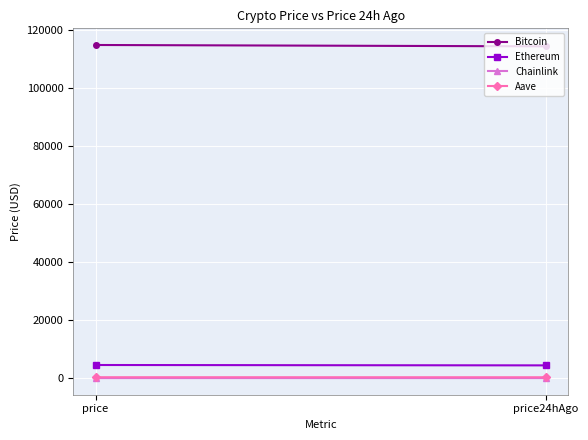

The Chainlink series shows 23.5 at price24hAgo. True or false?

True